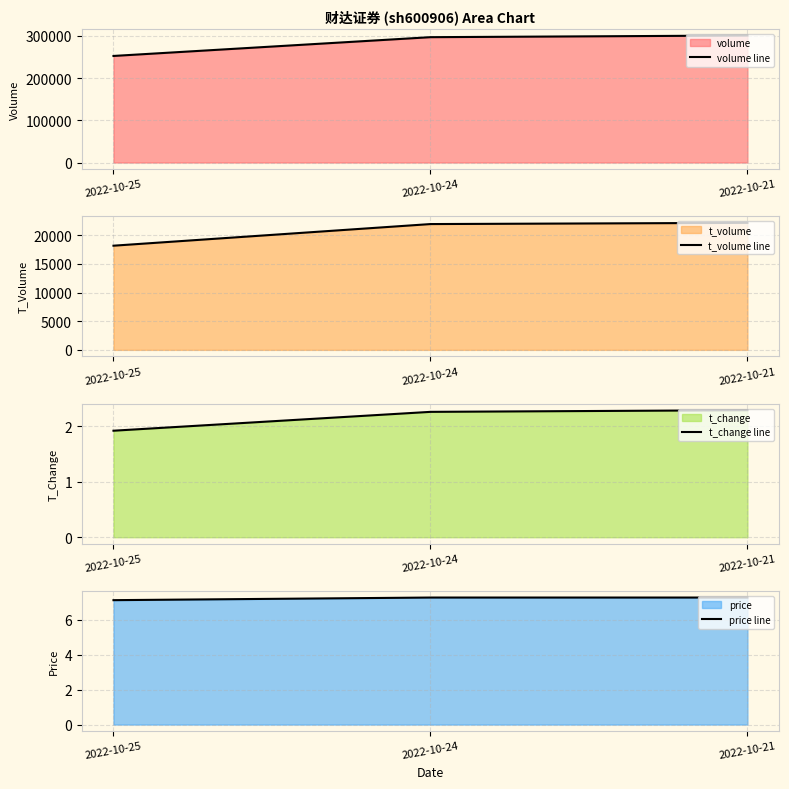

At which label does price line reach its peak?

2022-10-24